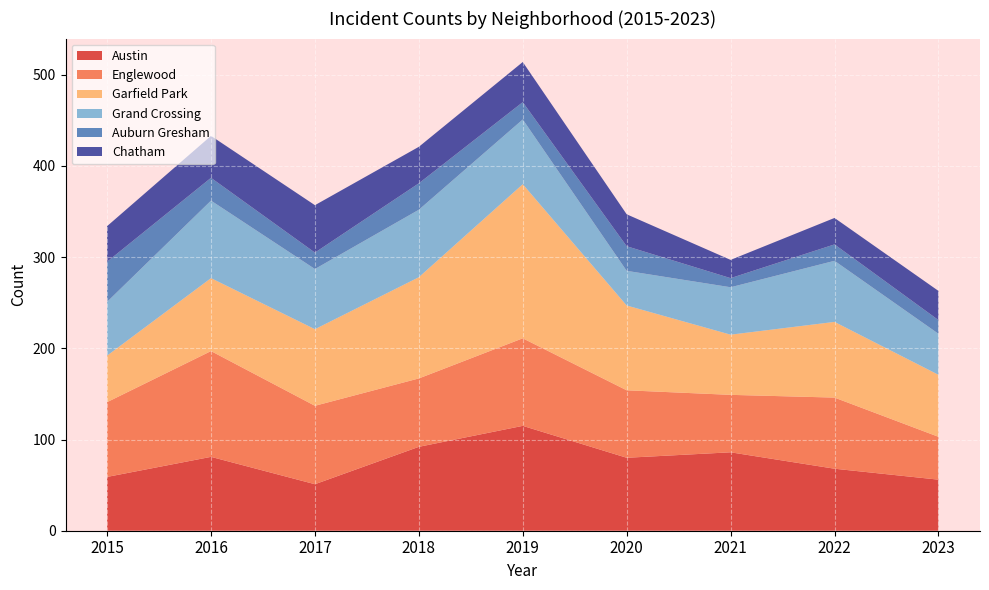

Reading left to right, what are all the values shown in this chart?

Austin: 59	81	51	92	115	80	86	68	56
Englewood: 82	116	86	75	96	74	63	78	47
Garfield Park: 51	80	84	111	169	93	66	83	68
Grand Crossing: 59	85	66	74	71	38	52	67	45
Auburn Gresham: 44	25	18	29	19	27	10	18	15
Chatham: 39	46	52	40	44	35	20	29	32